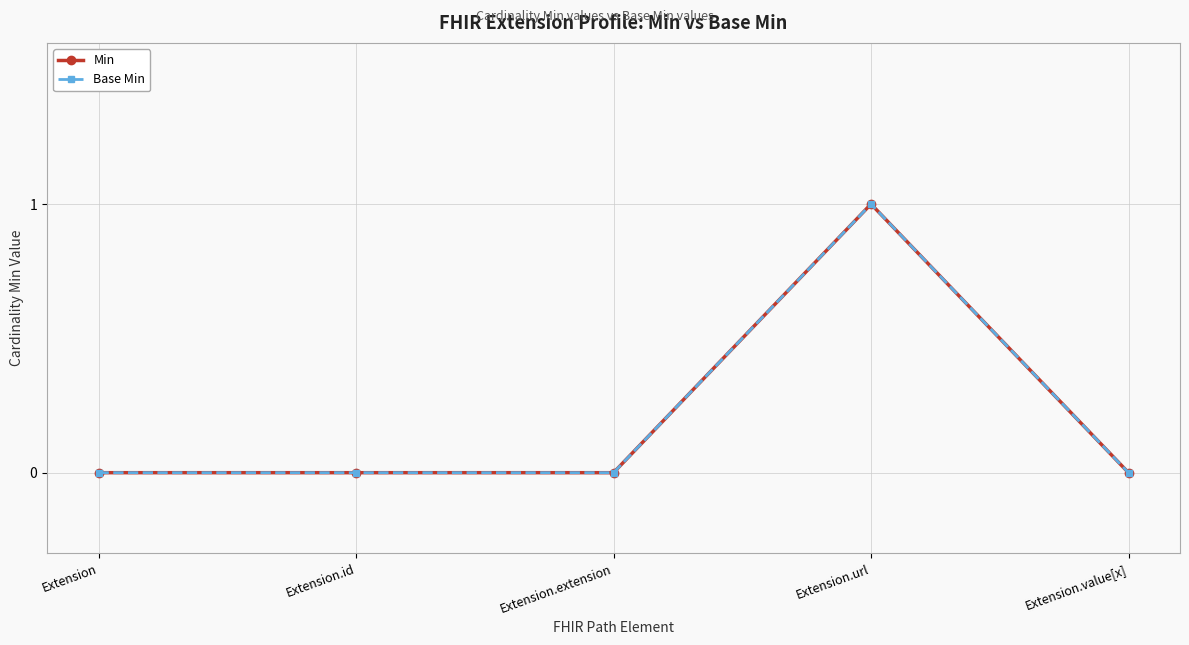

Reading right to left, list all the values displayed in this chart.

Min: Extension.value[x]=0	Extension.url=1	Extension.extension=0	Extension.id=0	Extension=0
Base Min: Extension.value[x]=0	Extension.url=1	Extension.extension=0	Extension.id=0	Extension=0